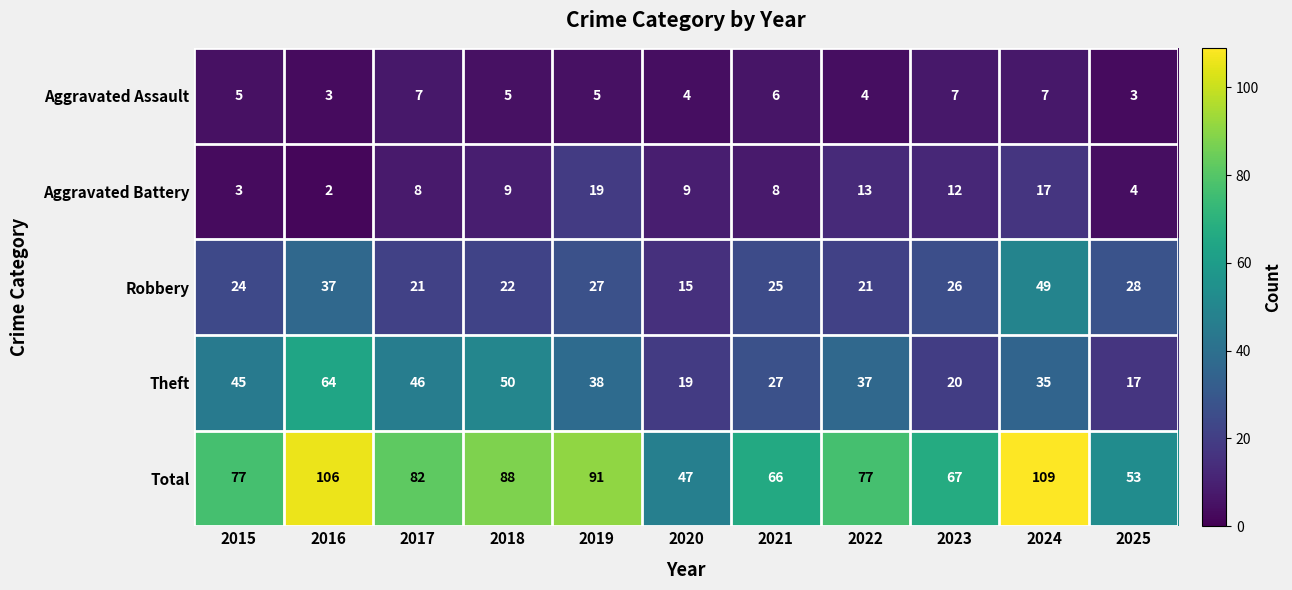

What is the approximate value of Aggravated Battery at 2020?

9